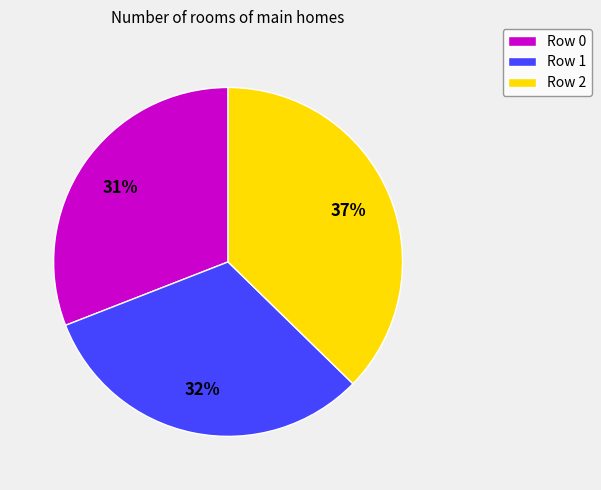

Rank the categories by value from lowest to highest.

Row 0, Row 1, Row 2